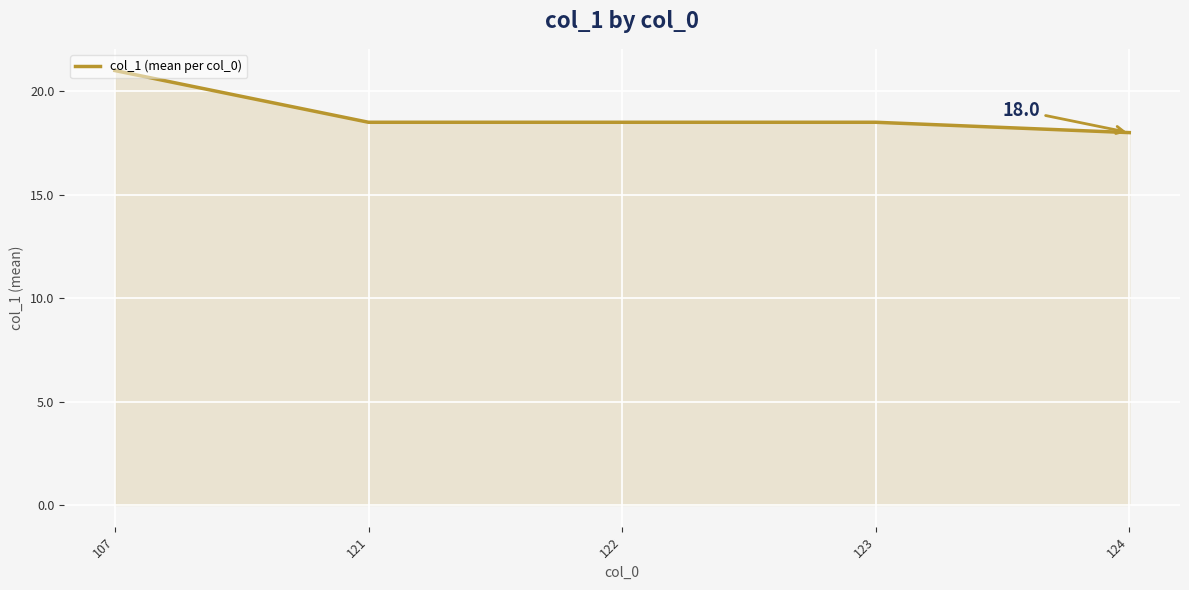

What is the greatest value displayed?

21.0